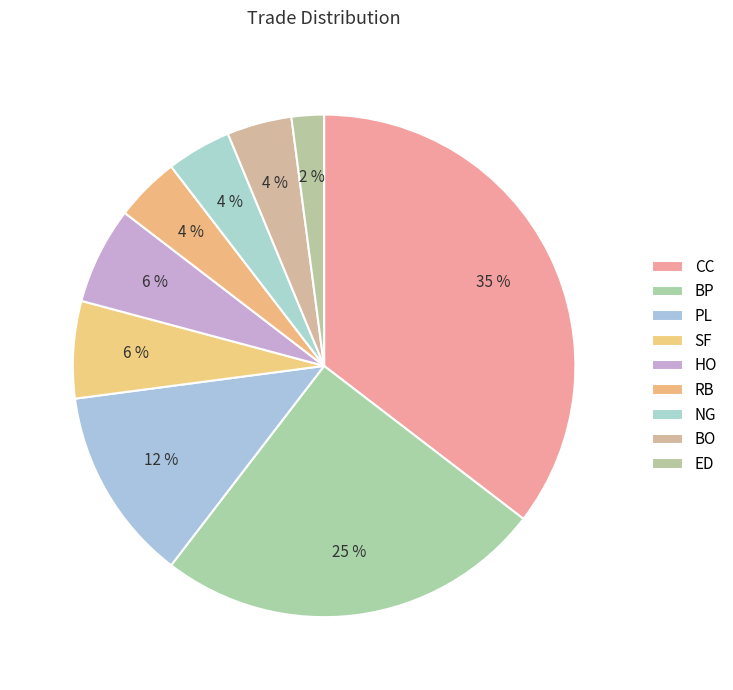

How many segments does this pie chart have?

9